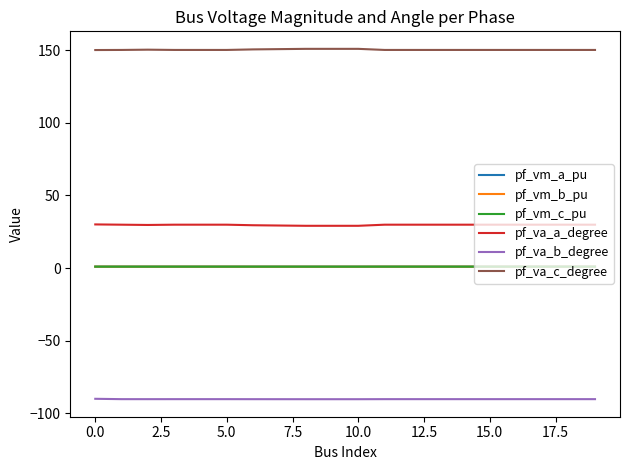

Which series has the largest total across all categories?

pf_va_c_degree